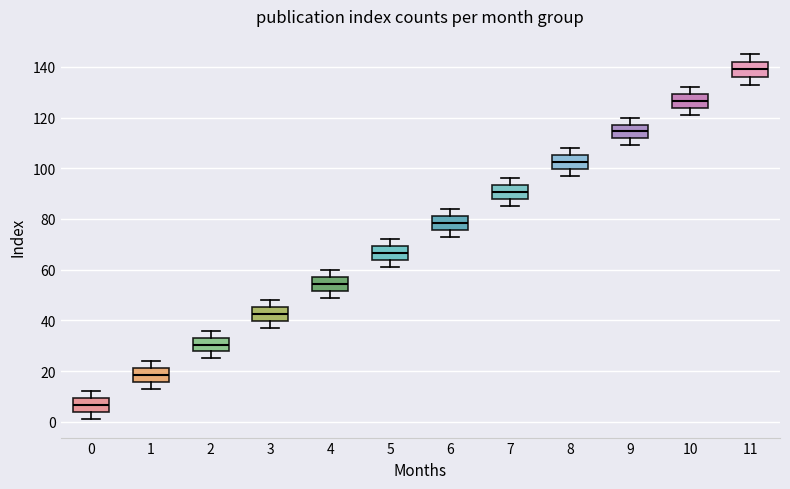

Reading left to right, read every box against the y-axis: the position of its median line, the range the box covers, and the ends of its whiskers. The values are not printed on the chart, so give them approximately, as read against the axis.

0: median 6, box 4 to 10, whiskers 2 to 12
1: median 18, box 16 to 22, whiskers 14 to 24
2: median 30, box 28 to 34, whiskers 26 to 36
3: median 42, box 40 to 46, whiskers 38 to 48
4: median 54, box 52 to 58, whiskers 50 to 60
5: median 66, box 64 to 70, whiskers 62 to 72
6: median 78, box 76 to 82, whiskers 74 to 84
7: median 90, box 88 to 94, whiskers 86 to 96
8: median 102, box 100 to 106, whiskers 98 to 108
9: median 114, box 112 to 118, whiskers 110 to 120
10: median 126, box 124 to 130, whiskers 122 to 132
11: median 140, box 136 to 142, whiskers 134 to 146